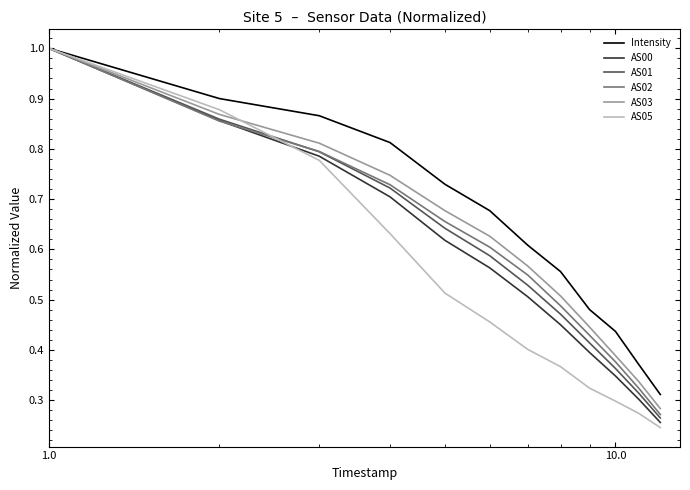

Count the number of categories in the chart.

12